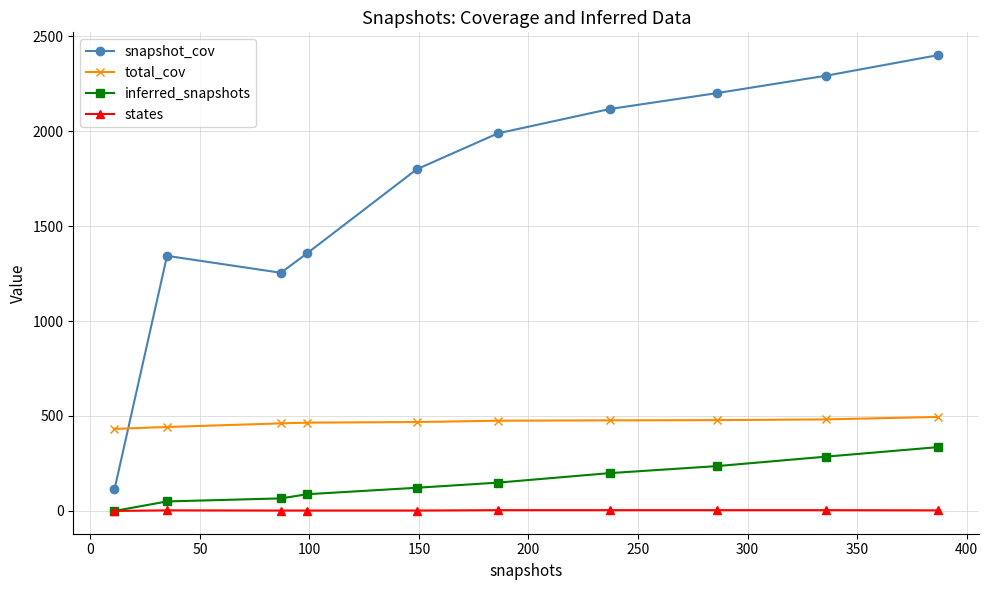

Which series has the largest total across all categories?

snapshot_cov